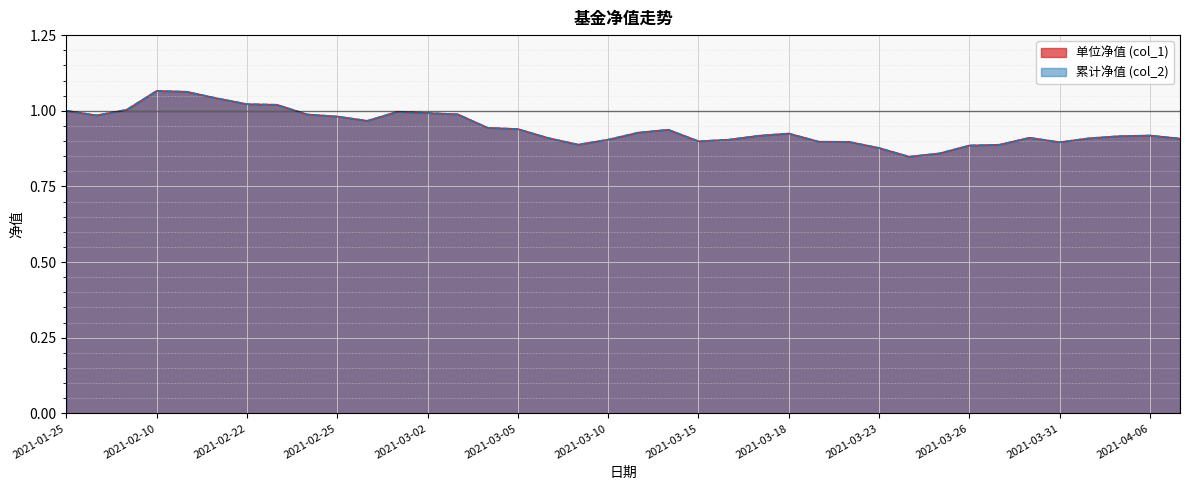

How many interior local peaks does the 累计净值 (col_2) series have?

6